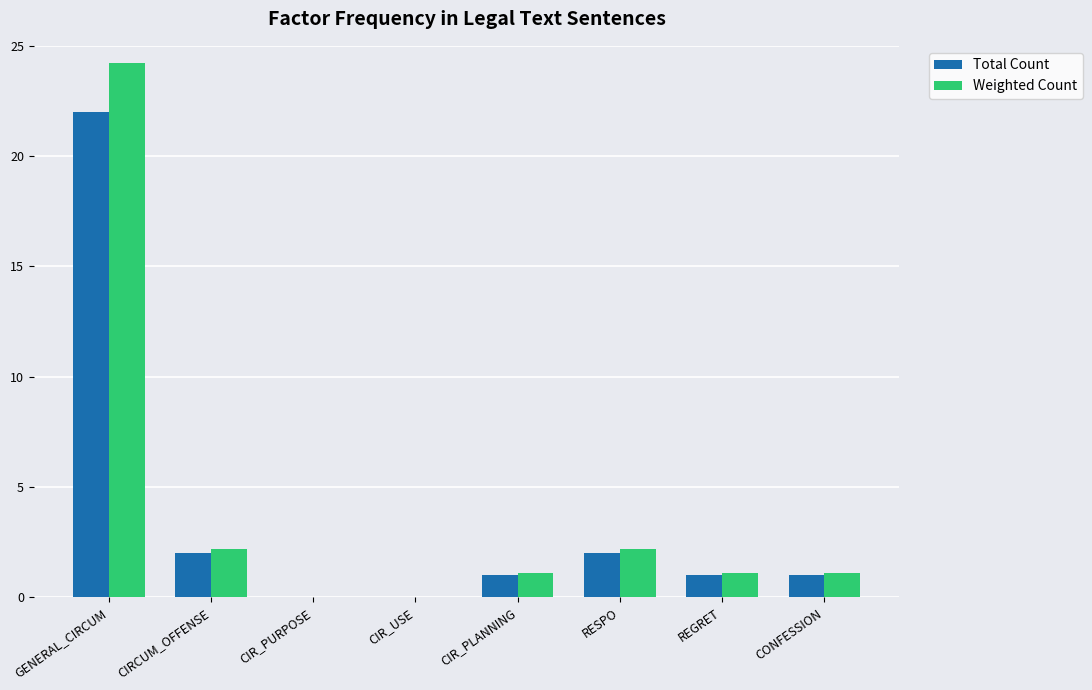

Are the bars horizontal?

No